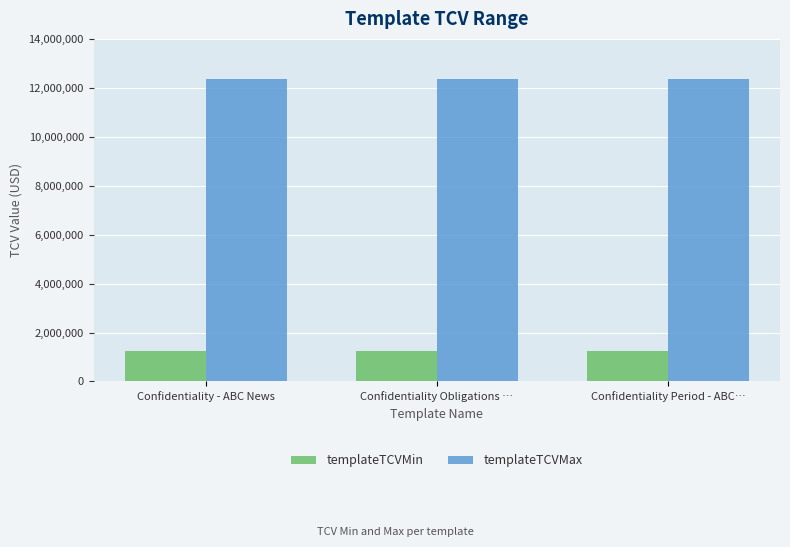

What is the highest value of the templateTCVMin series?

1234567